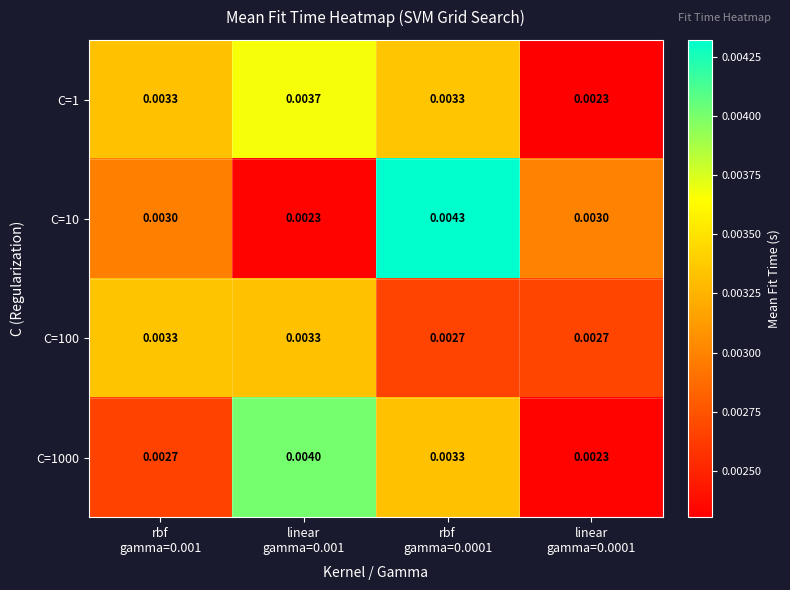

Which series has the largest total across all categories?

C=1